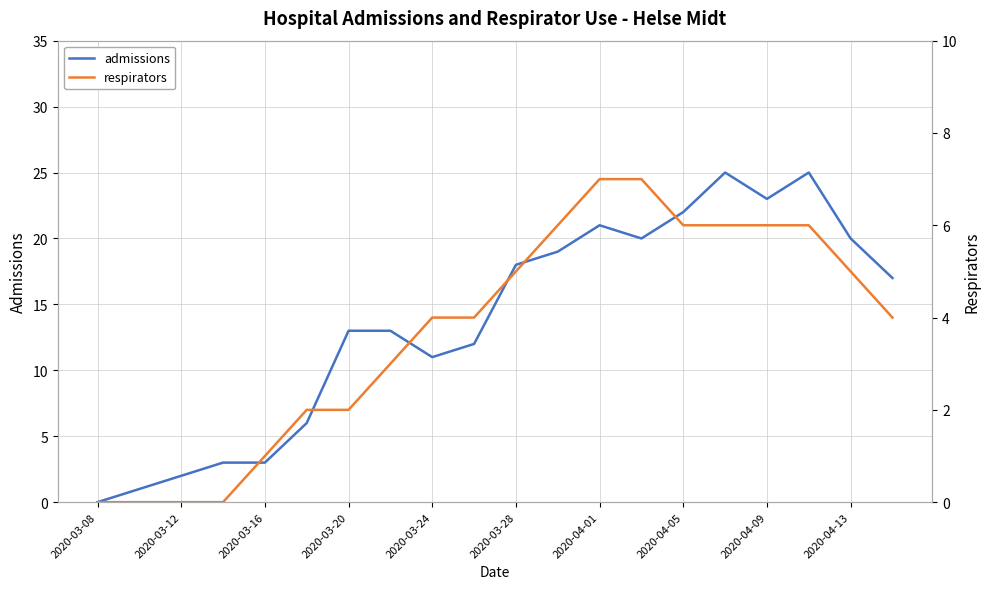

Reading left to right, list all the values displayed in this chart.

admissions: 0	1	2	3	3	6	13	13	11	12	18	19	21	20	22	25	23	25	20	17
respirators: 0	0	0	0	1	2	2	3	4	4	5	6	7	7	6	6	6	6	5	4